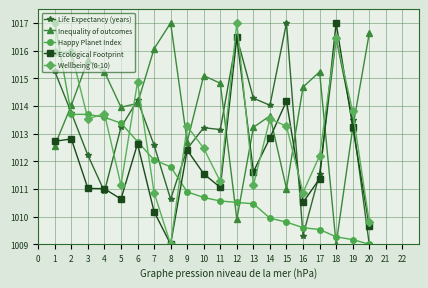

What is the sum of the Ecological Footprint values at 4 and 14?

2023.8